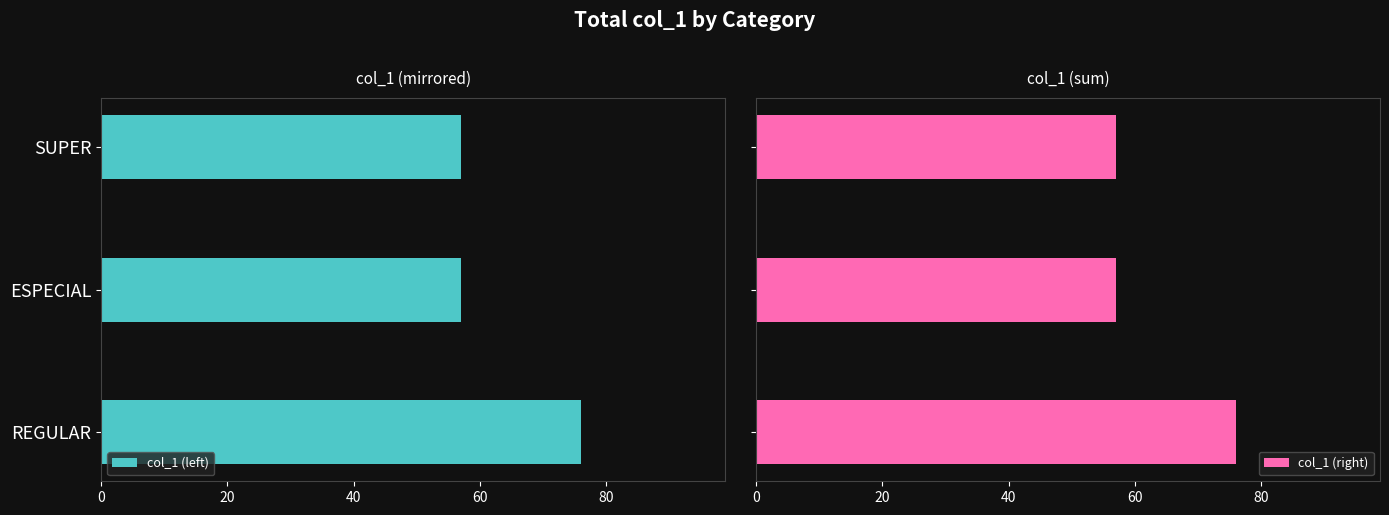

What is the maximum value for col_1 (right)?

76